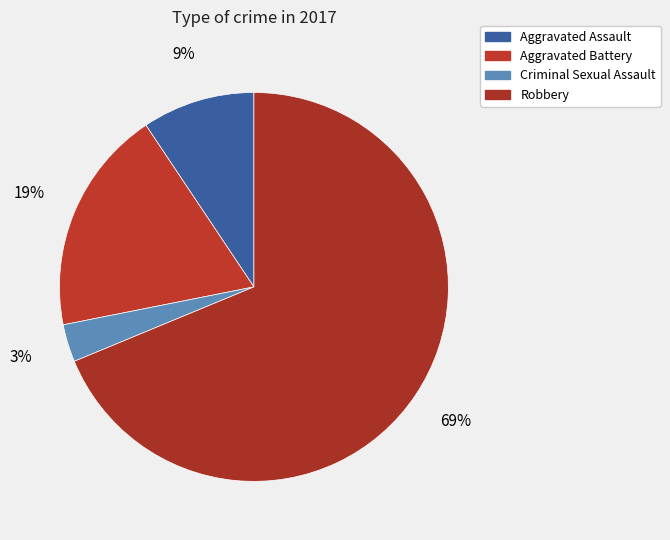

What is the smallest slice in the pie chart?

Criminal Sexual Assault